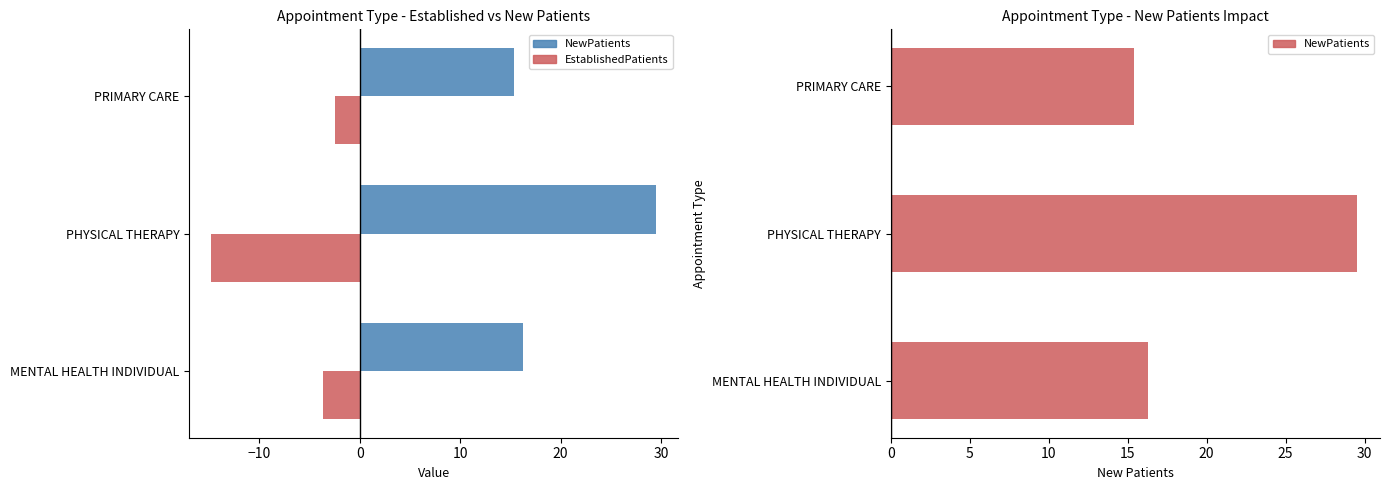

Rank the series at PRIMARY CARE from lowest to highest value.

EstablishedPatients, NewPatients